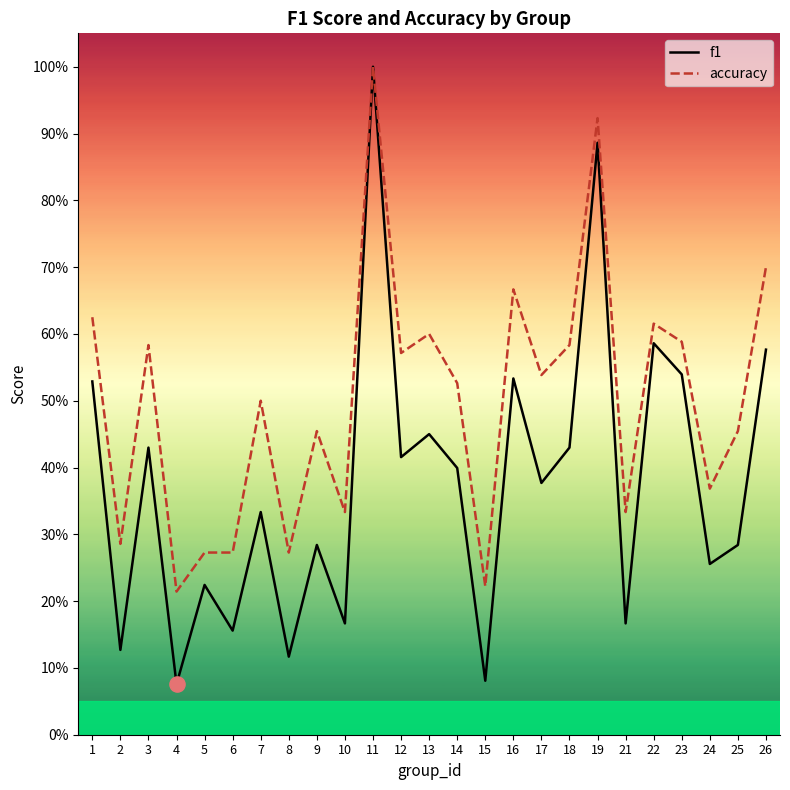

At how many categories does at least one series exceed 0?

25